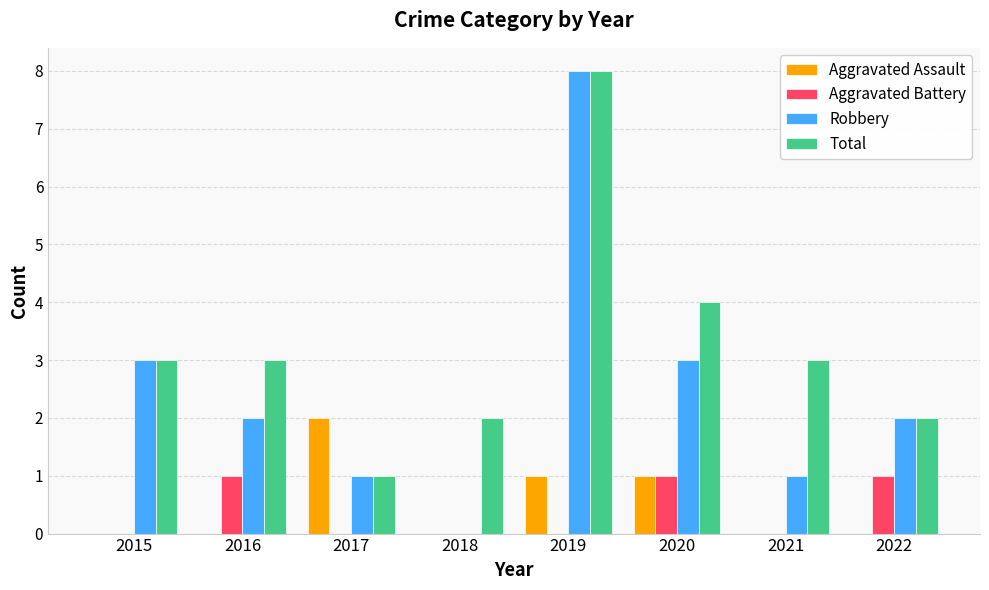

How many groups of bars are there?

8